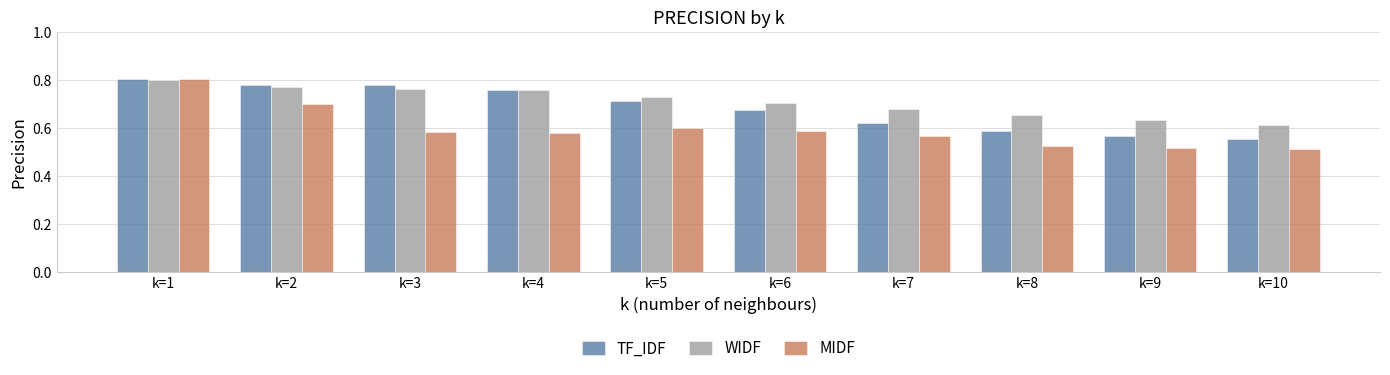

Which series has the widest spread of values?

MIDF